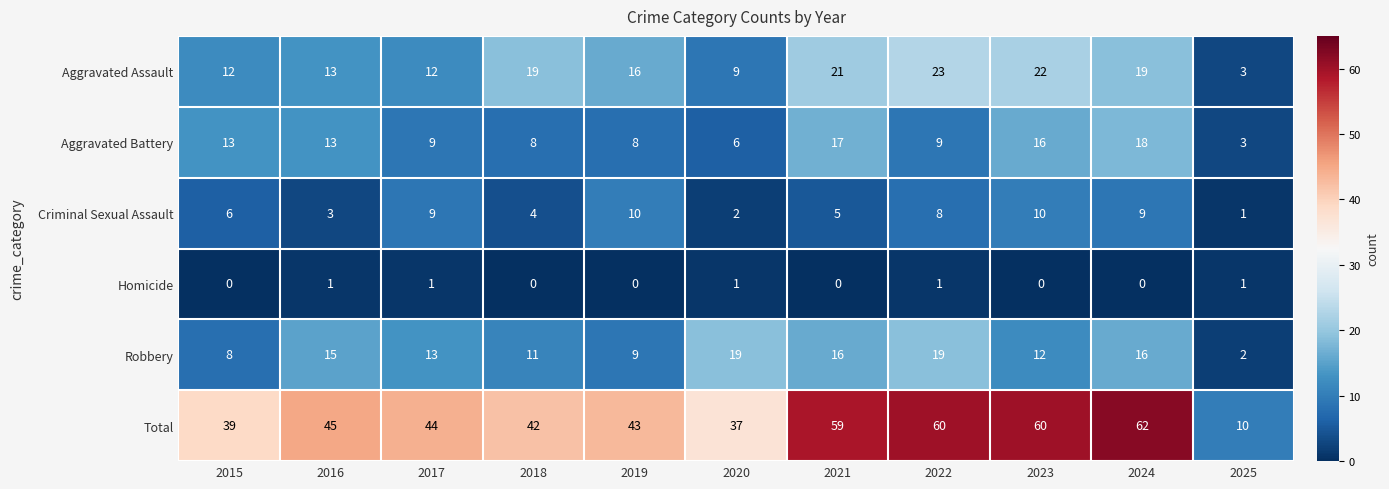

Which series has the widest spread of values?

Total